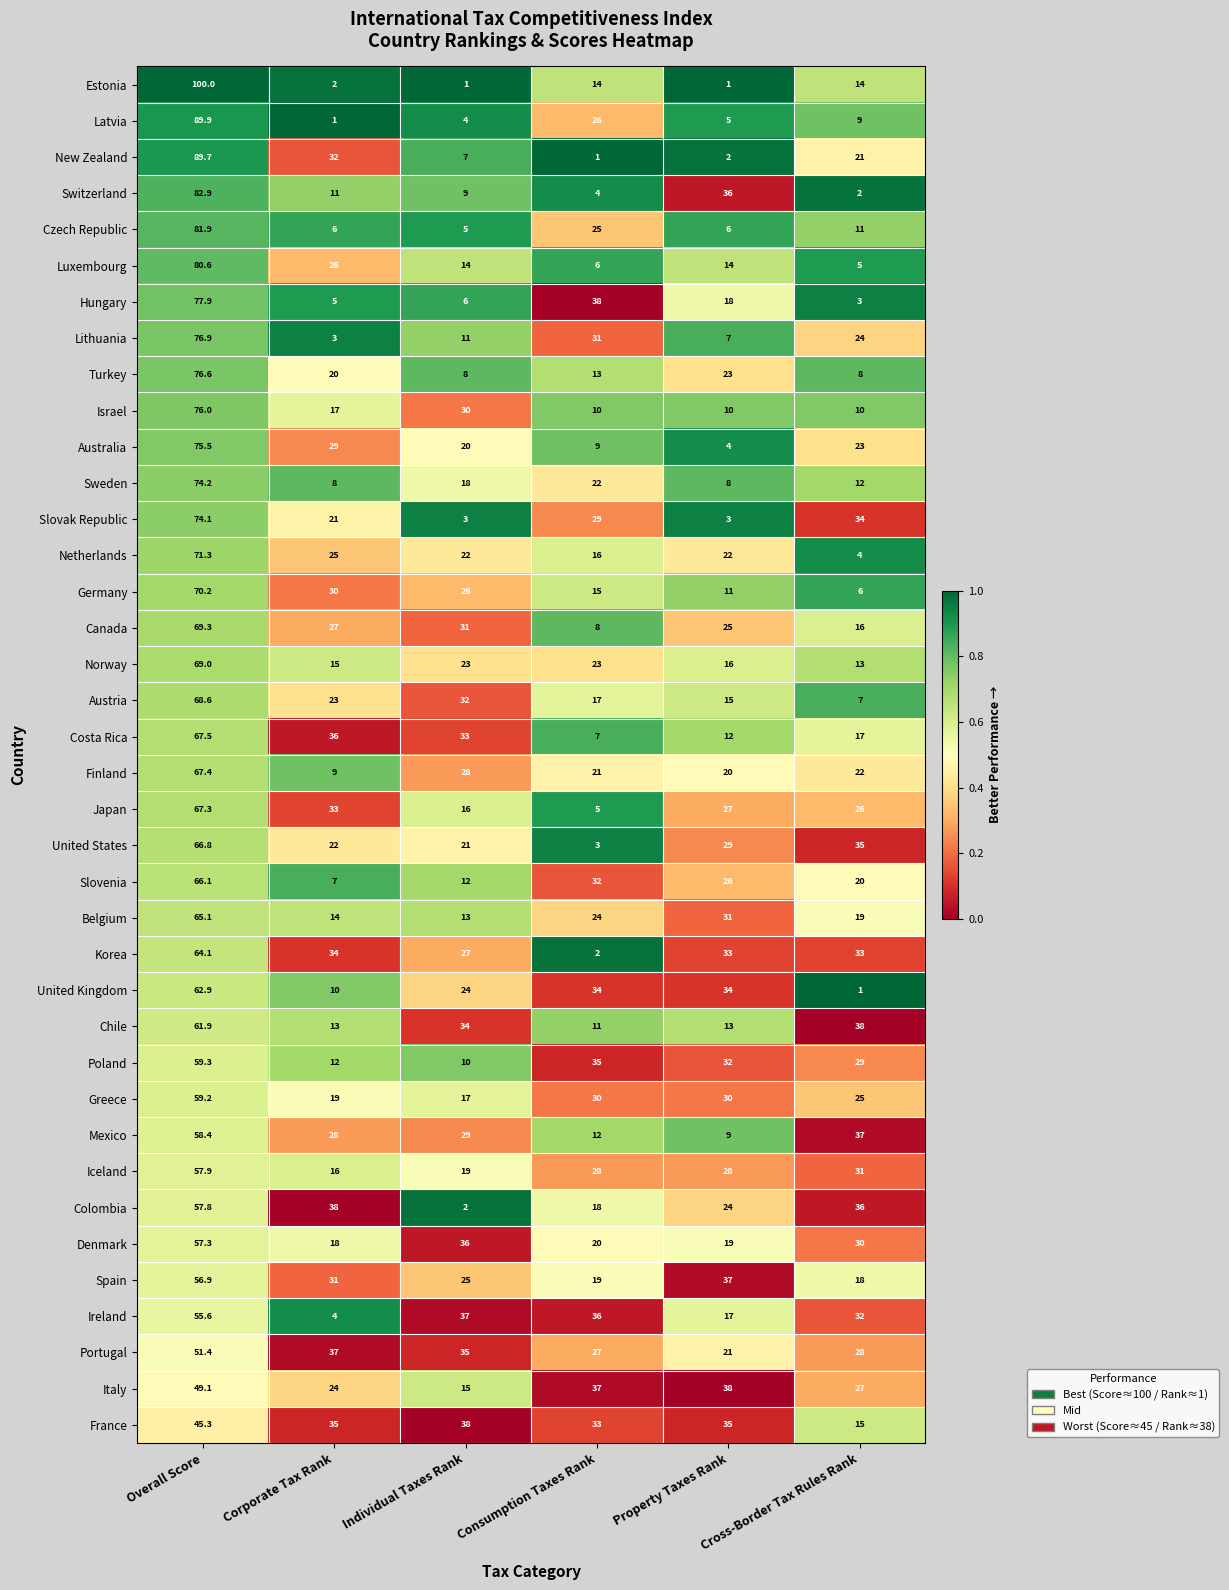

At Overall Score, list the series in order from largest to smallest.

Estonia, Latvia, New Zealand, Switzerland, Czech Republic, Luxembourg, Hungary, Lithuania, Turkey, Israel, Australia, Sweden, Slovak Republic, Netherlands, Germany, Canada, Norway, Austria, Costa Rica, Finland, Japan, United States, Slovenia, Belgium, Korea, United Kingdom, Chile, Poland, Greece, Mexico, Iceland, Colombia, Denmark, Spain, Ireland, Portugal, Italy, France